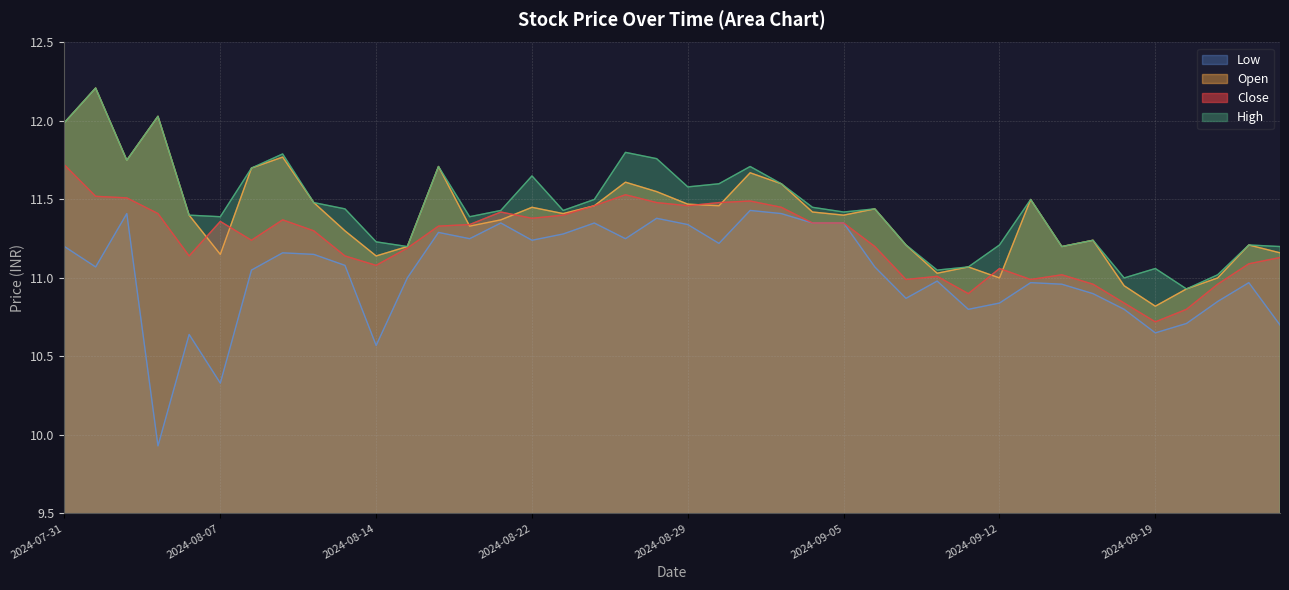

What is the minimum value for high?

10.9